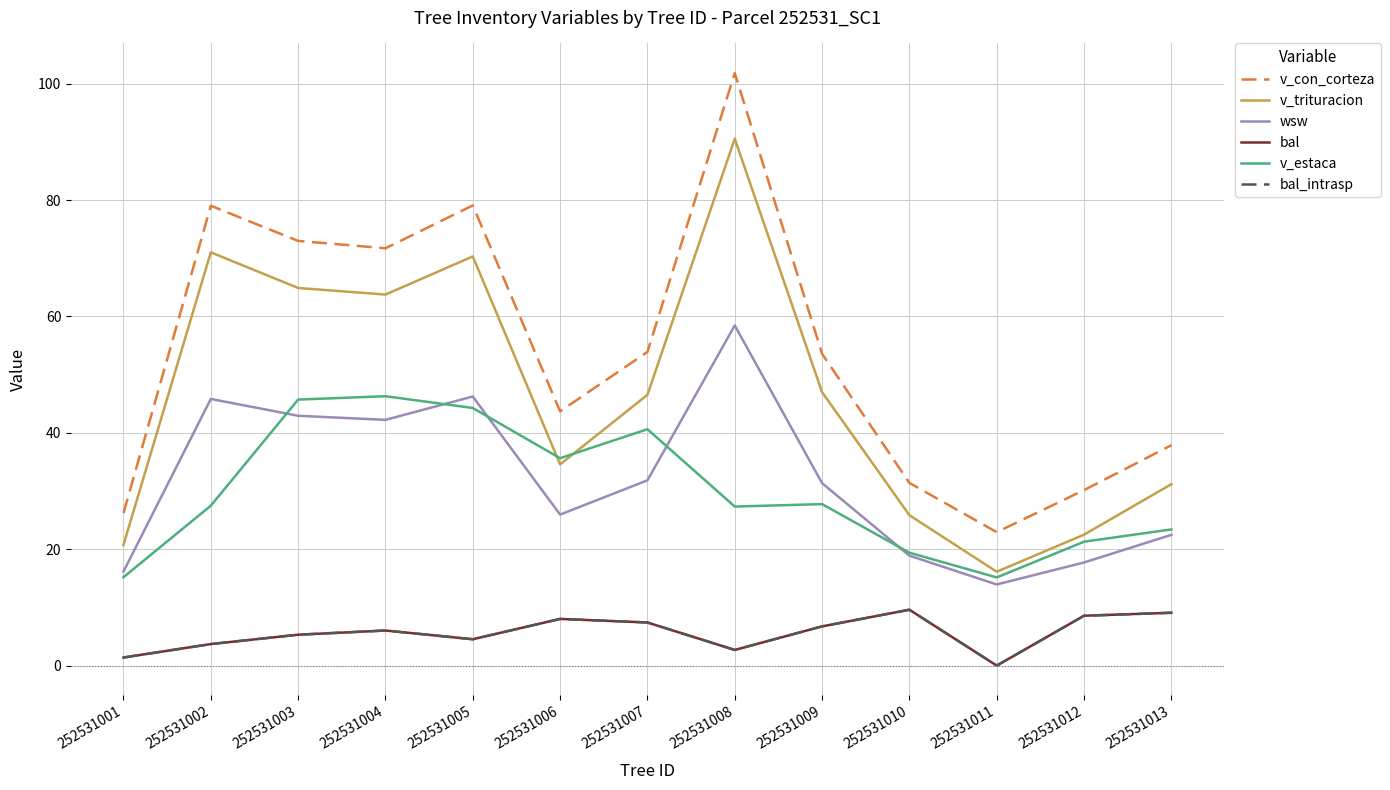

Is the value of v_con_corteza at 252531010 greater than the value of bal at 252531005?

Yes